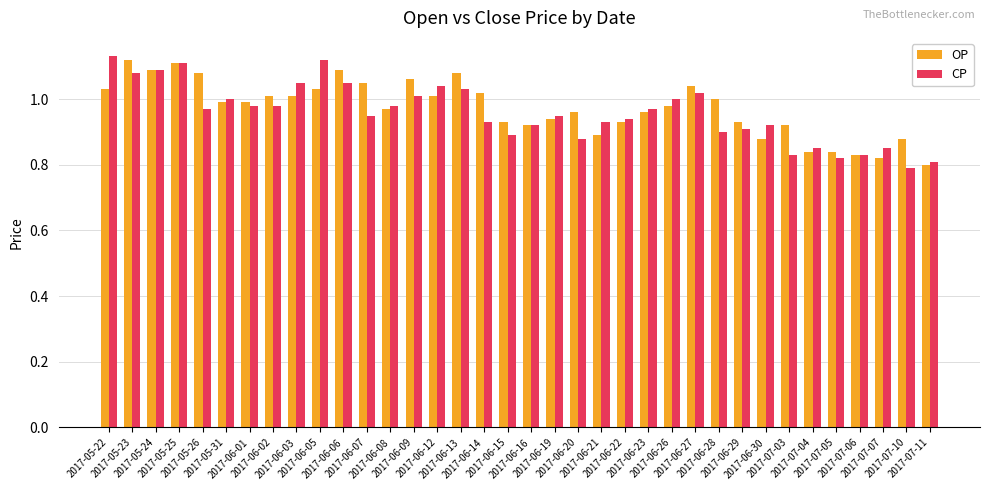

What are all the series names shown in the legend?

OP, CP